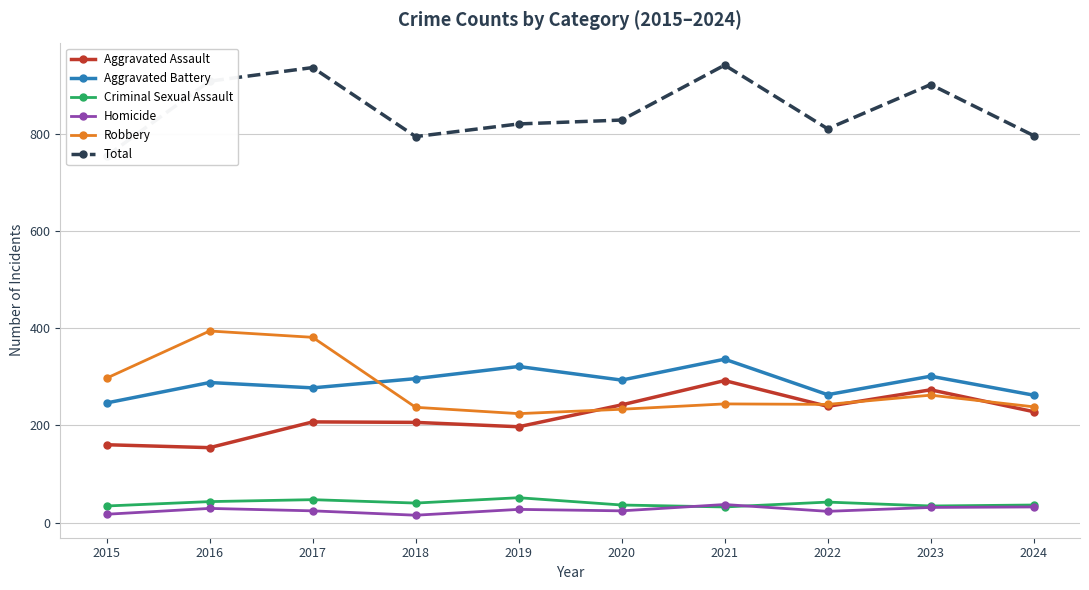

What is the maximum value for Criminal Sexual Assault?

51